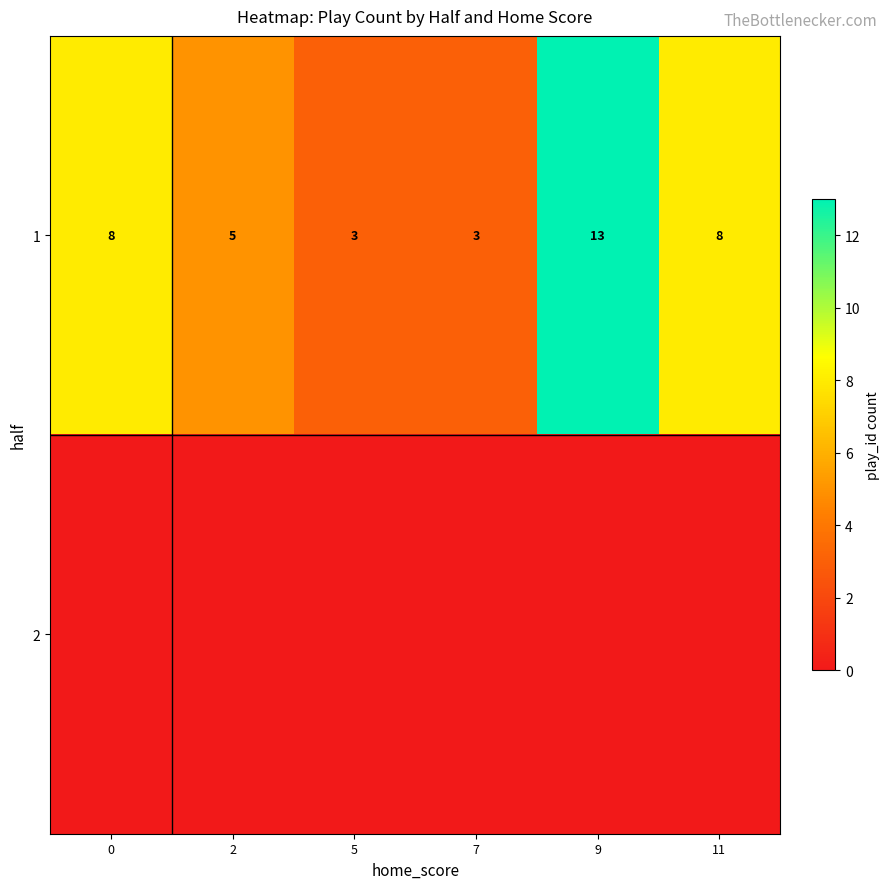

What is the difference between the highest and lowest values at 11?

8